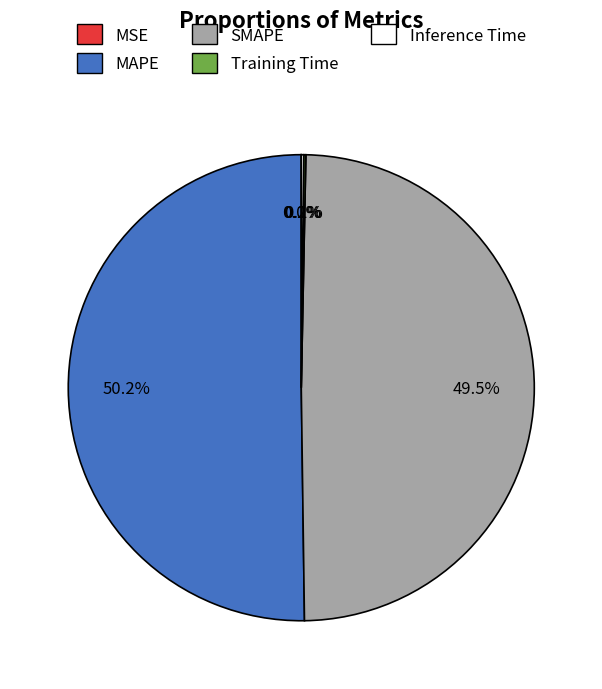

Which slice represents more than half of the pie?

MAPE